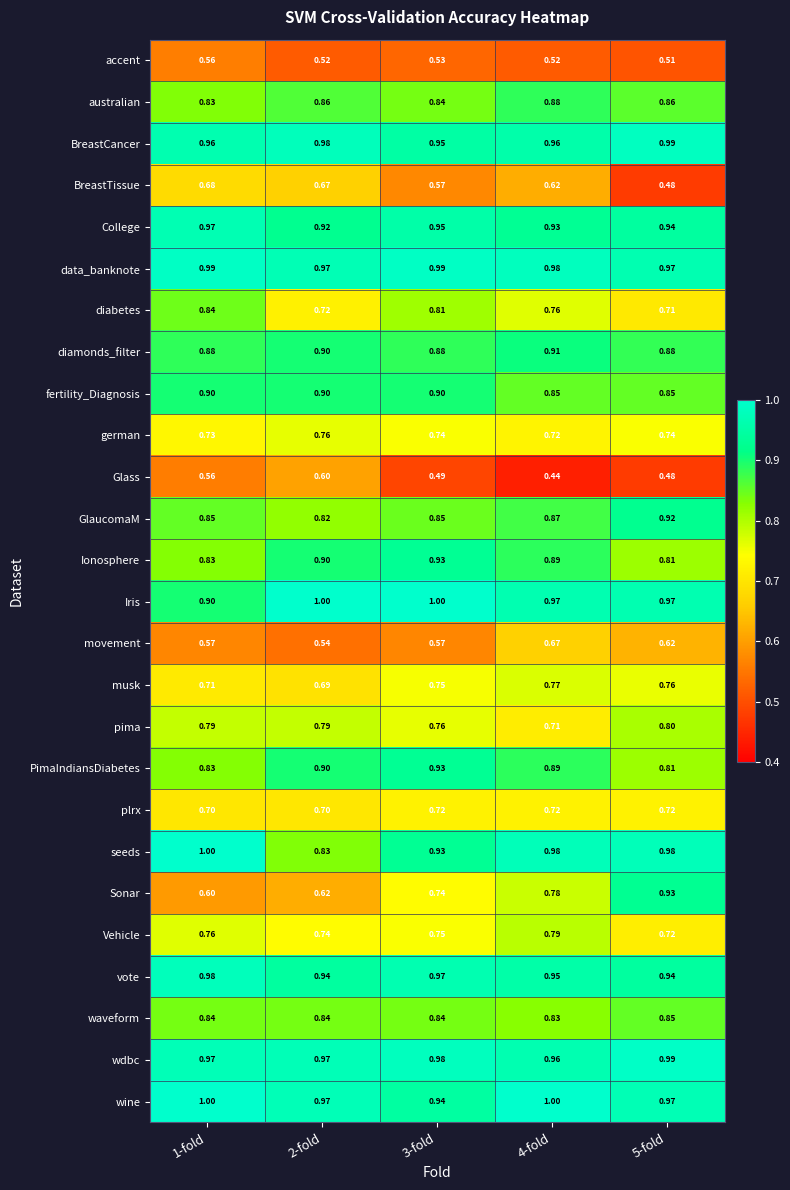

Between 4-fold and 5-fold, which series saw the biggest shift?

Sonar